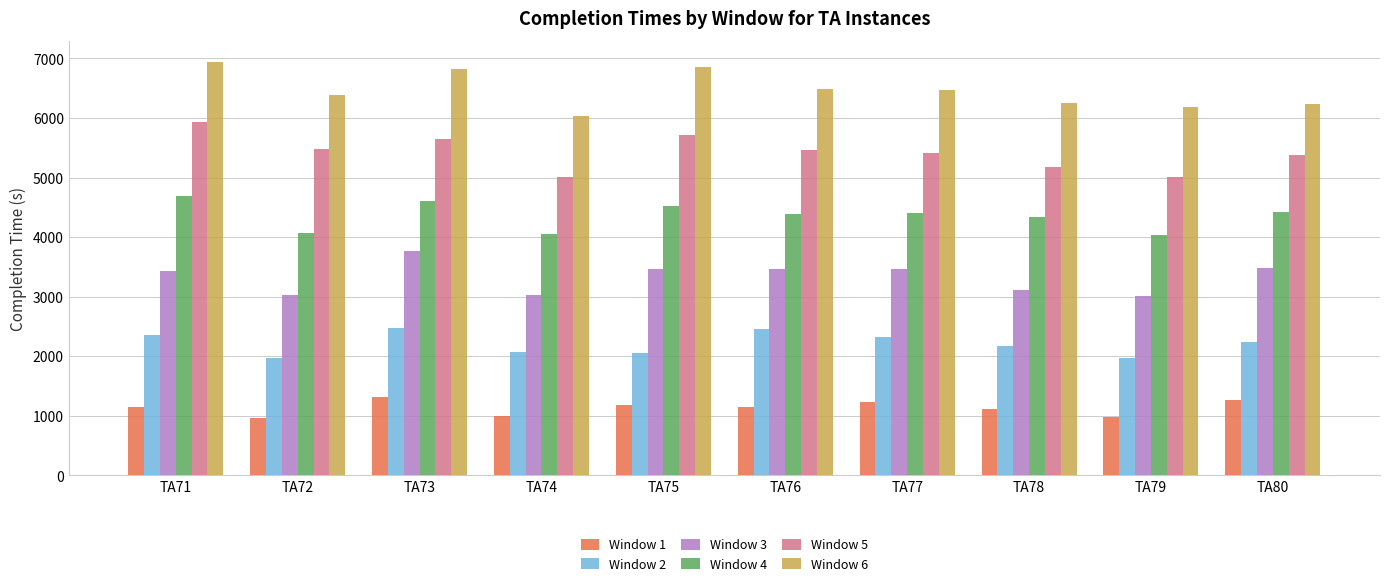

What is the total value across all series at TA75?

23801